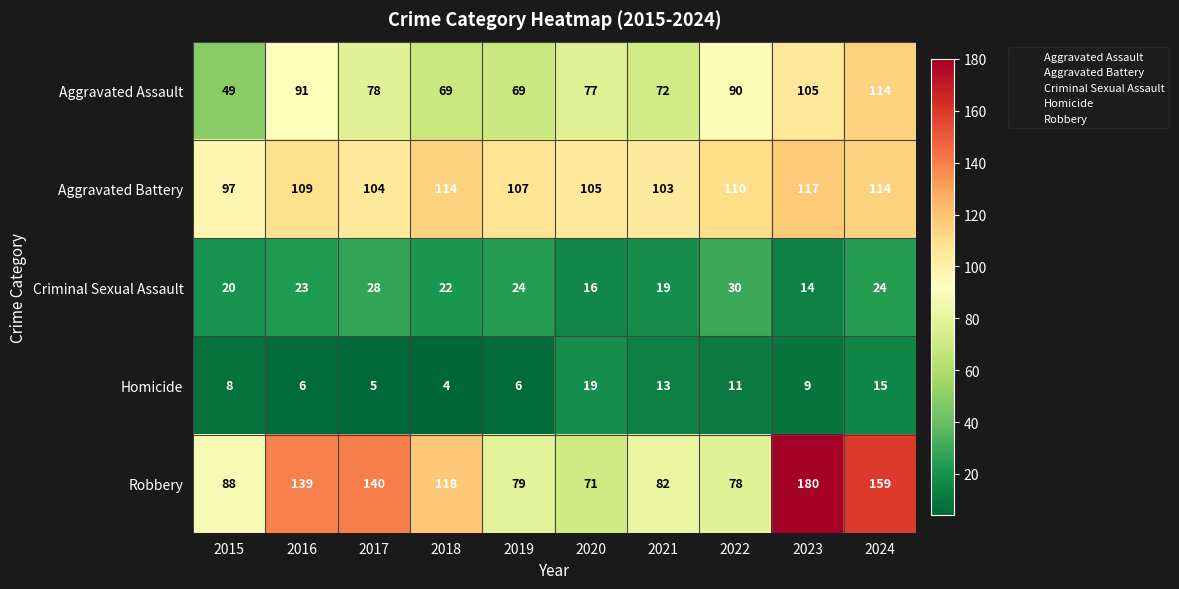

Where is Criminal Sexual Assault nearest to the value 22?

2018